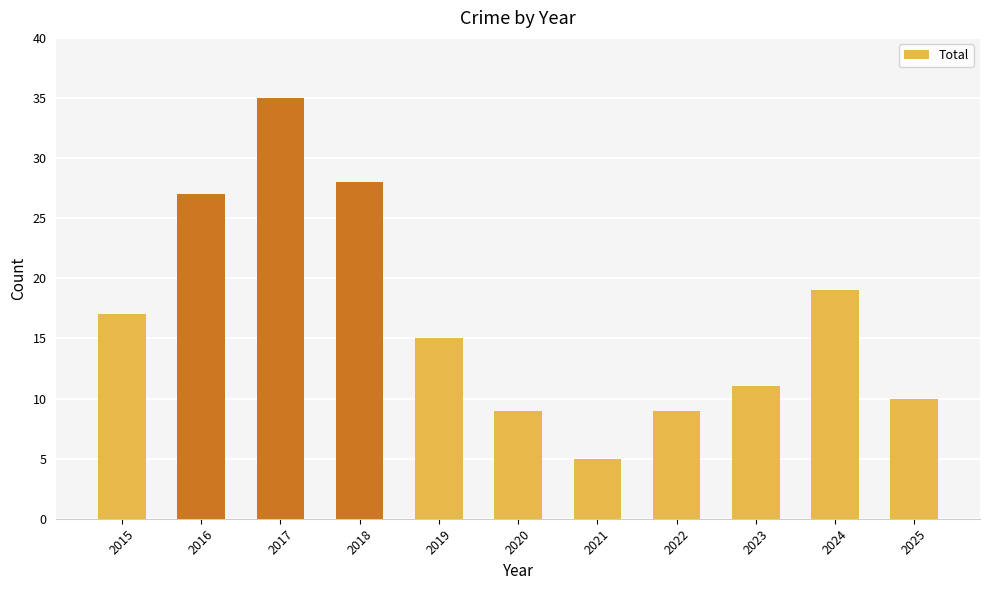

What is the difference between the values at 2018 and 2016?

1